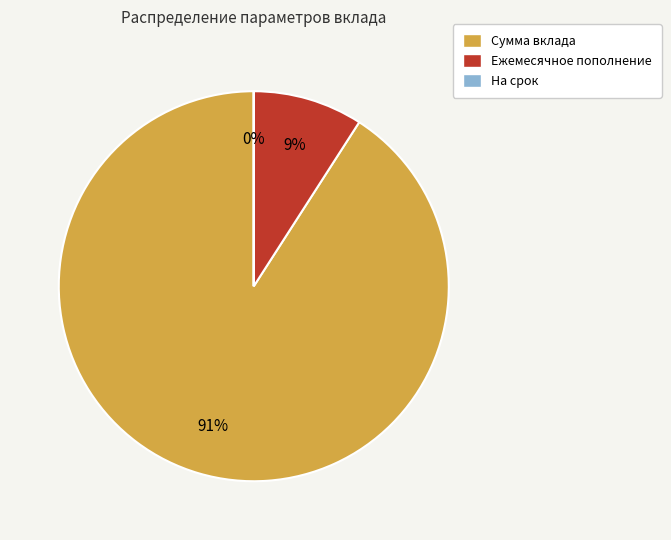

Between Ежемесячное пополнение and Сумма вклада, which is larger?

Сумма вклада